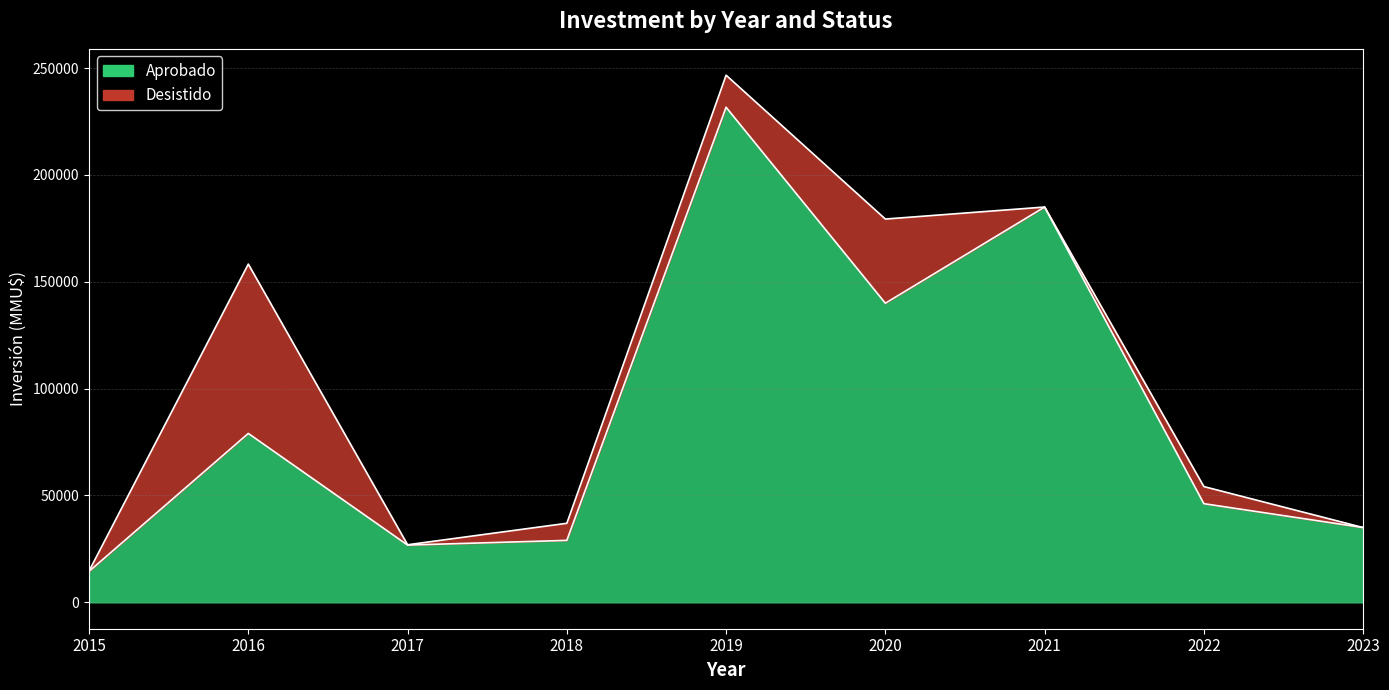

How many values are below 46171?

4